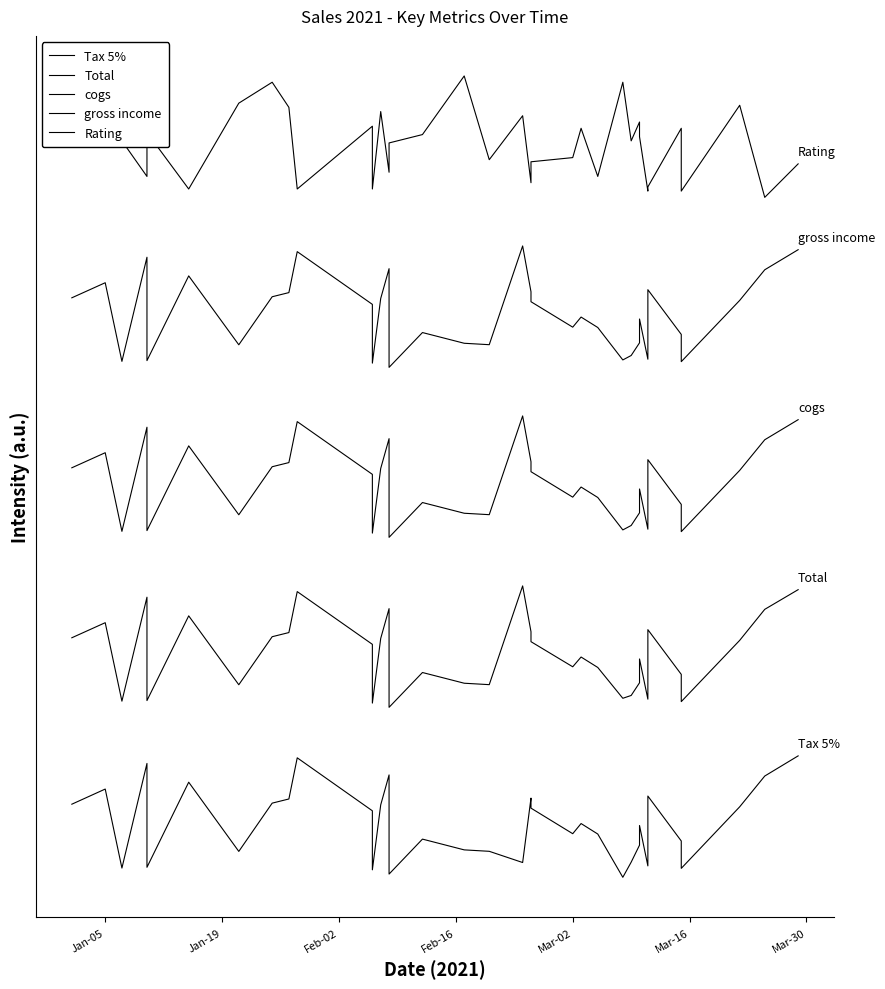

The cogs series shows 0.7 at Mar-02. True or false?

False